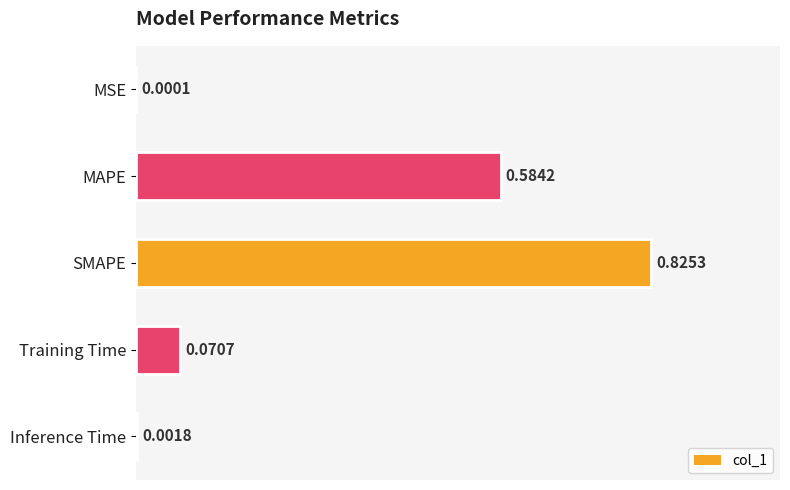

What is the sum of all values?

1.5